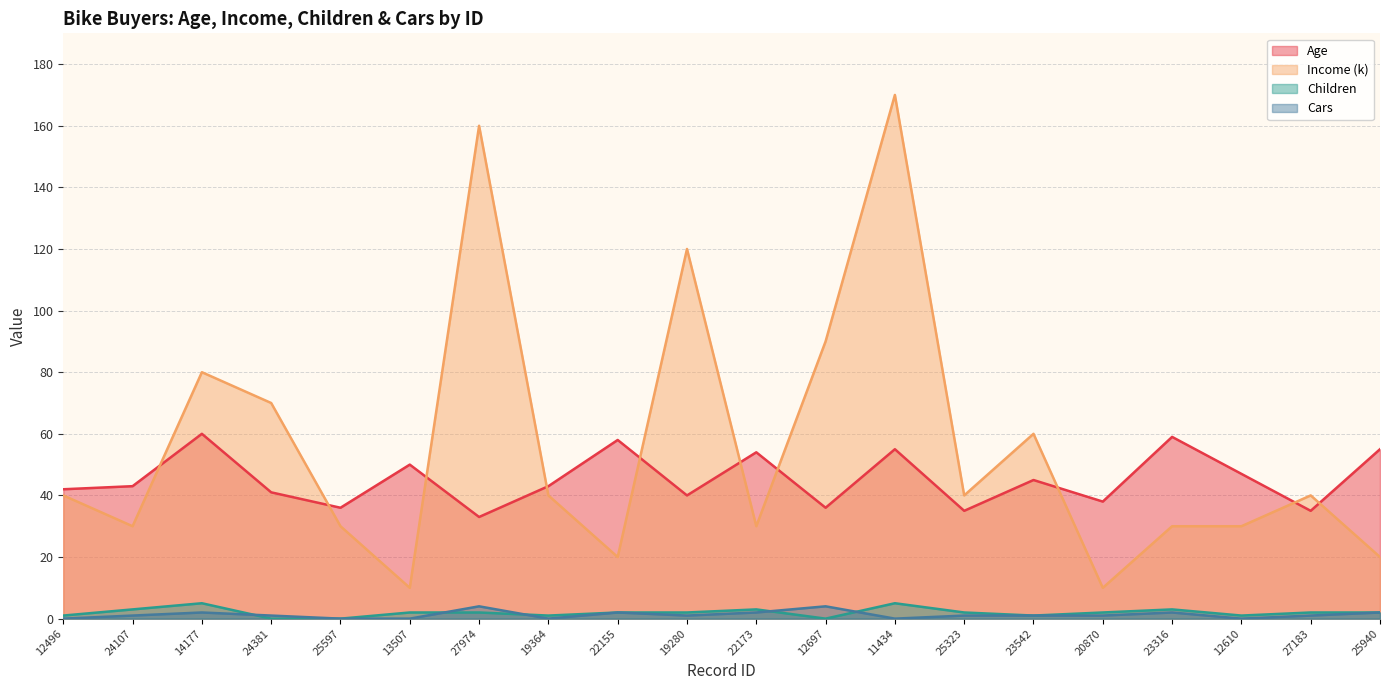

In Cars, how many points are higher than both neighbors (excluding endpoints)?

5